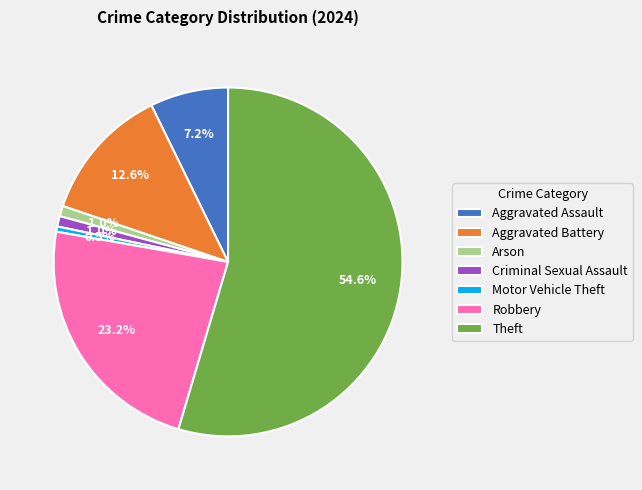

How many slices are in this pie chart?

7